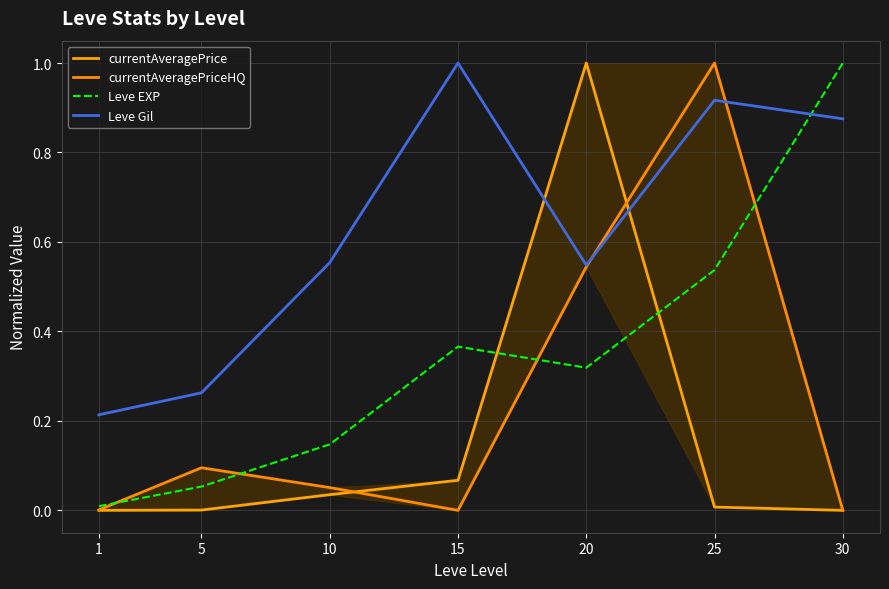

At how many categories does at least one series exceed 0?

7